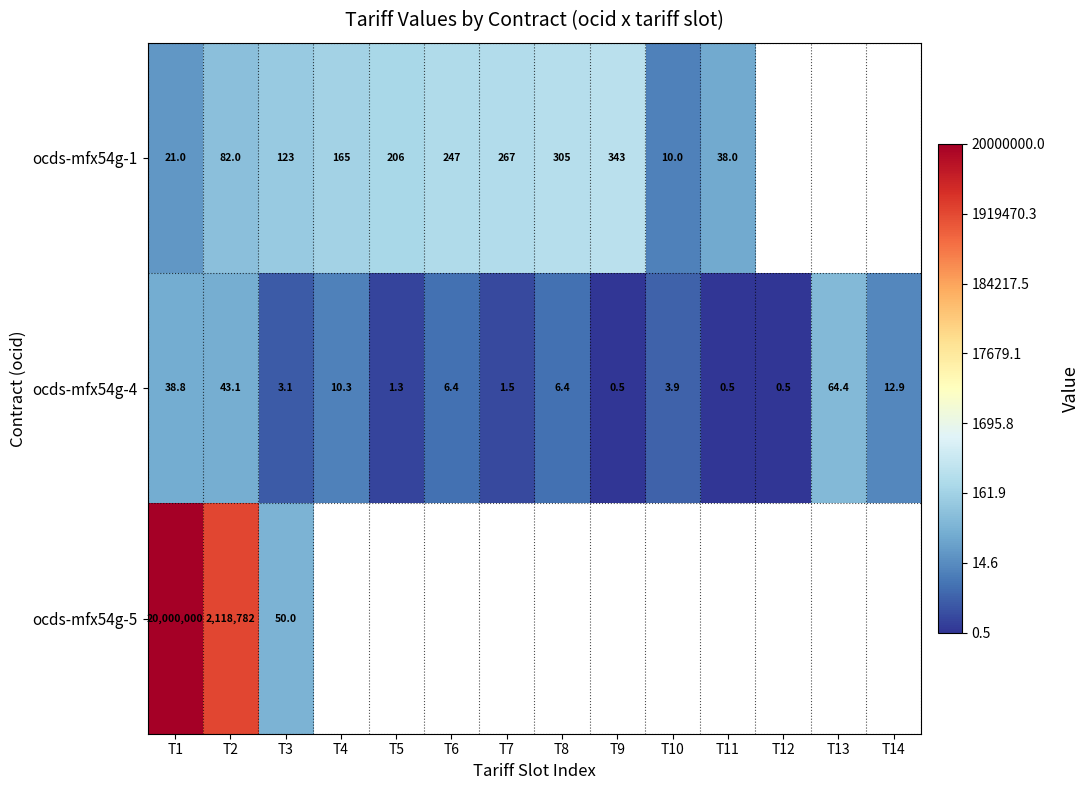

Is the value of ocds-mfx54g-5 at T1 greater than the value of ocds-mfx54g-1 at T2?

Yes